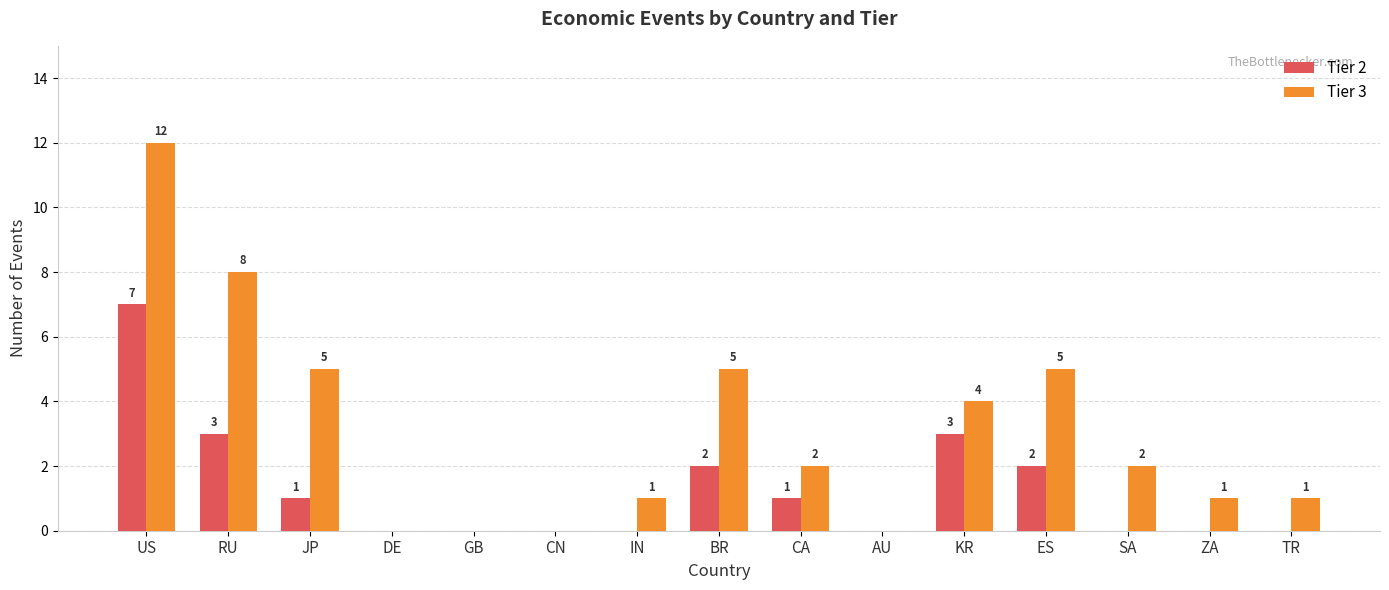

Reading left to right, transcribe all the data shown in this chart.

Tier 2: US=7	RU=3	JP=1	DE=0	GB=0	CN=0	IN=0	BR=2	CA=1	AU=0	KR=3	ES=2	SA=0	ZA=0	TR=0
Tier 3: US=12	RU=8	JP=5	DE=0	GB=0	CN=0	IN=1	BR=5	CA=2	AU=0	KR=4	ES=5	SA=2	ZA=1	TR=1